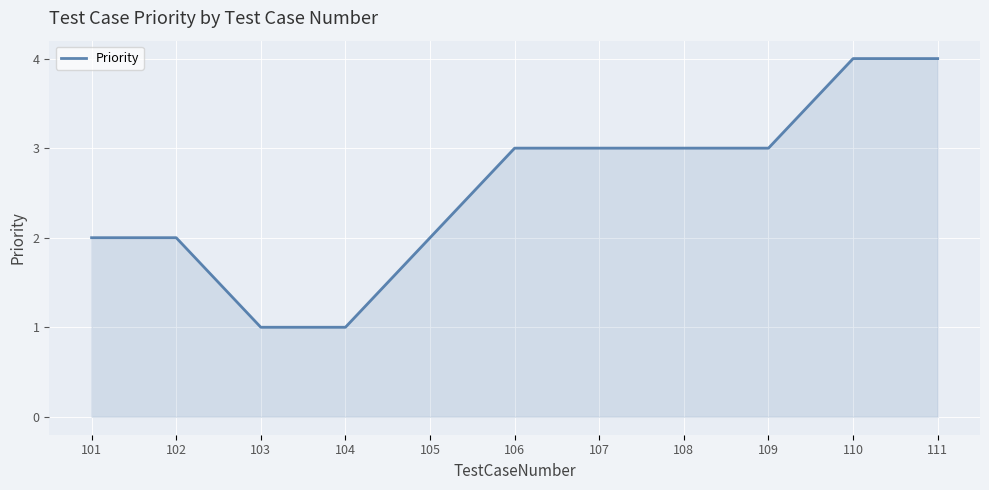

Count the number of categories in the chart.

11